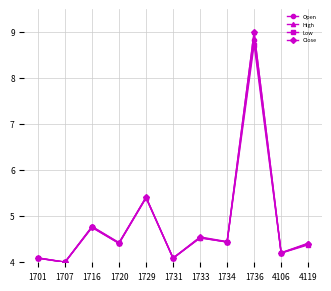

What is the smallest value displayed?

4.0